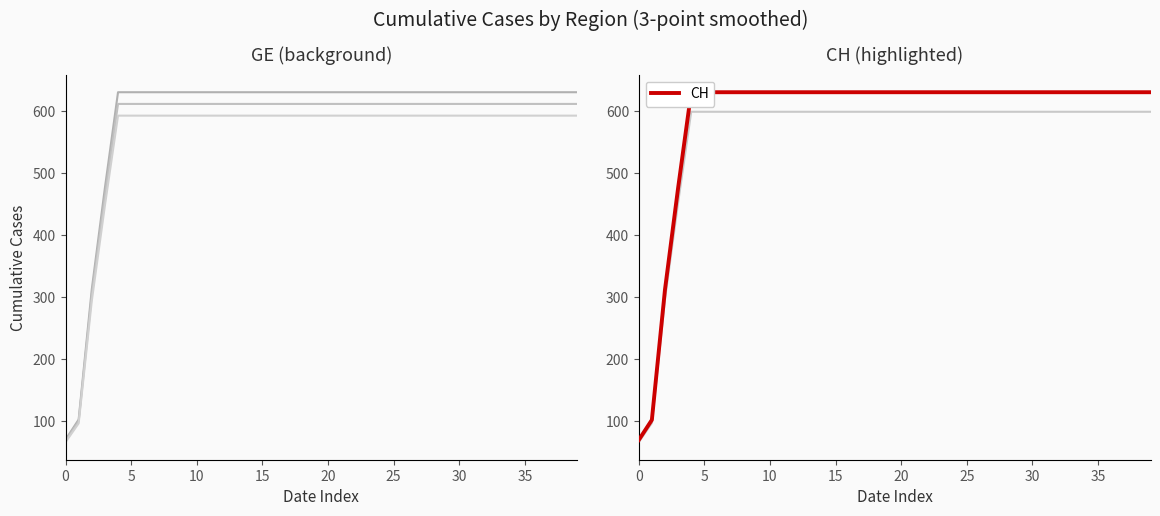

The value of GE at 11 is 879.8. True or false?

False